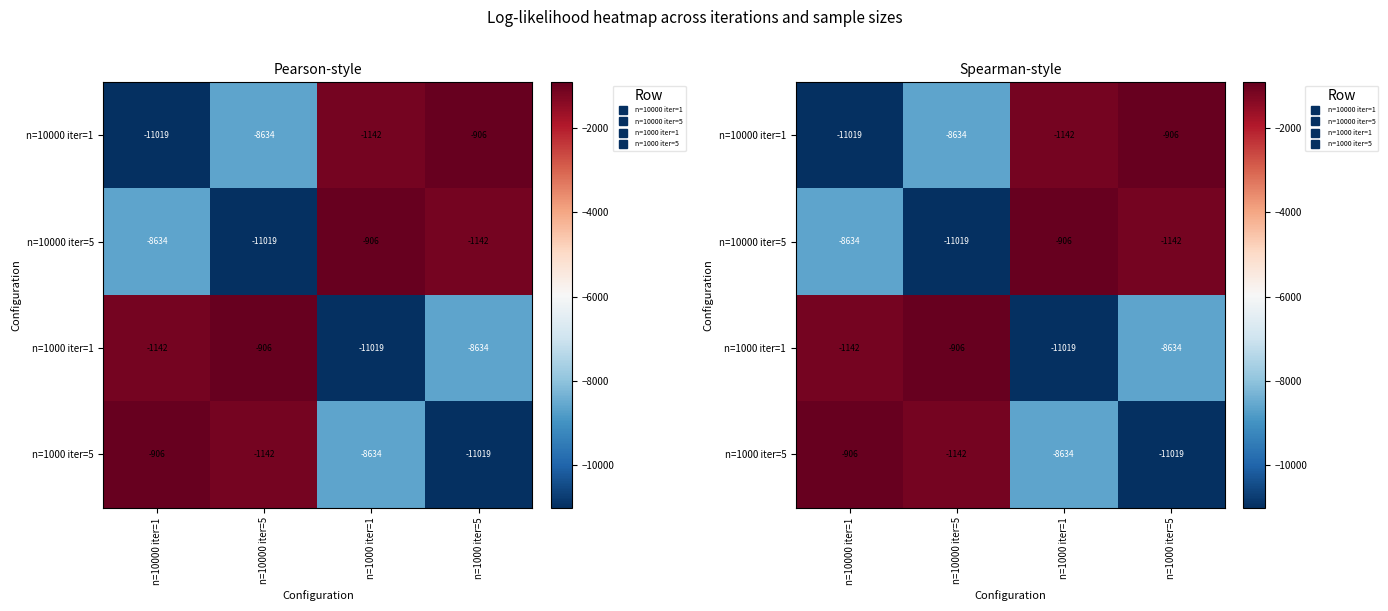

Where does the n=10000 iter=1 series first go above -1141?

n=1000 iter=5